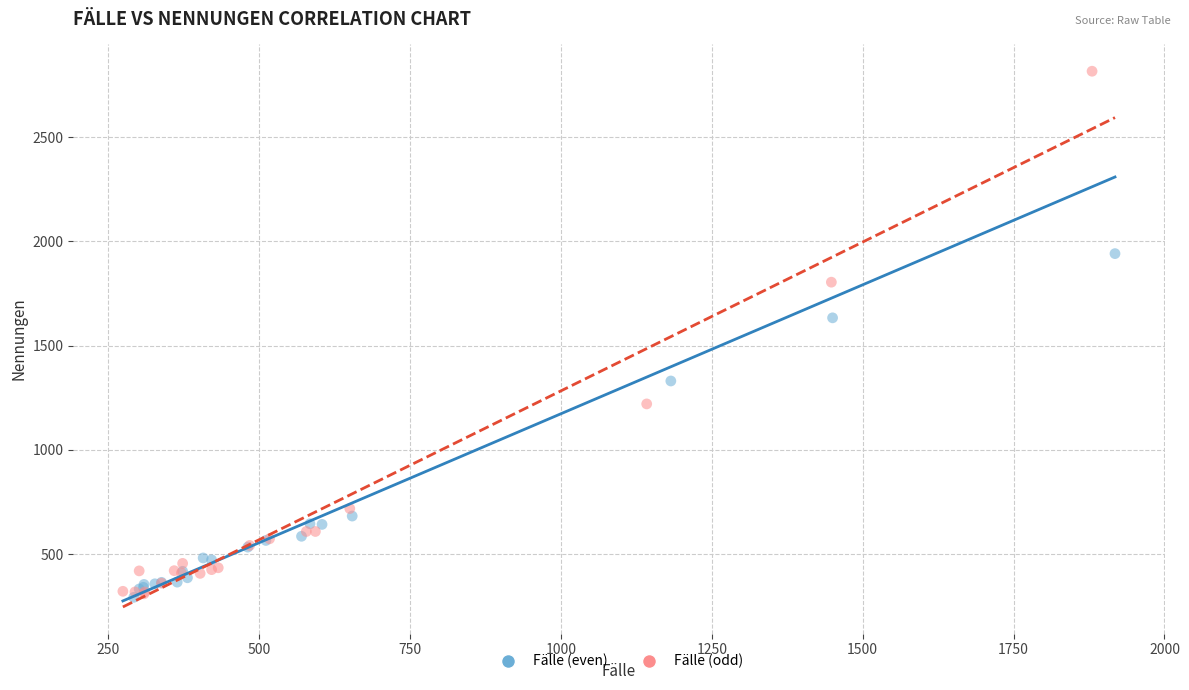

Which series has the widest spread of Y values?

Fälle (odd)